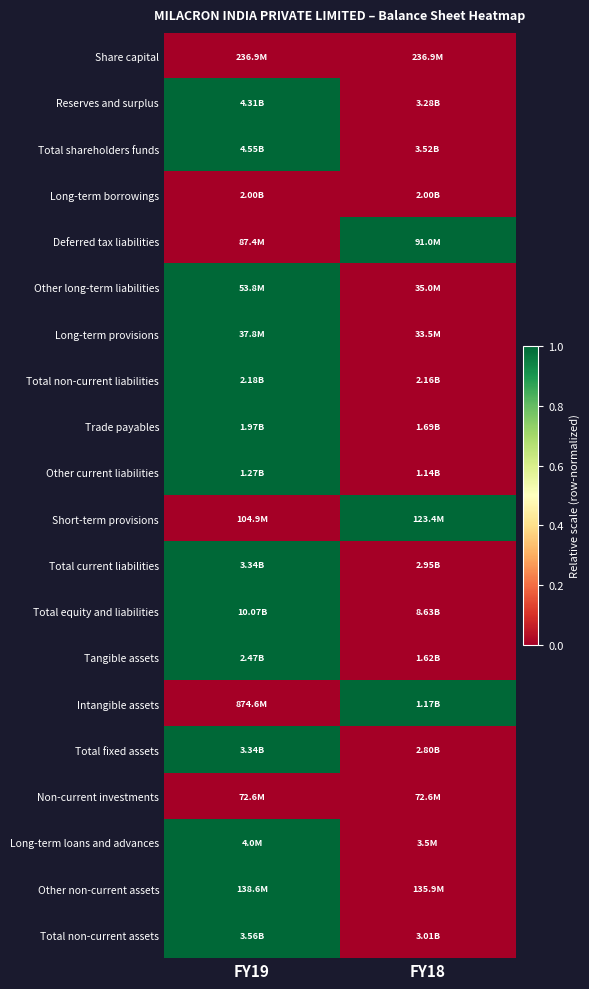

How many data points does each series have?

2